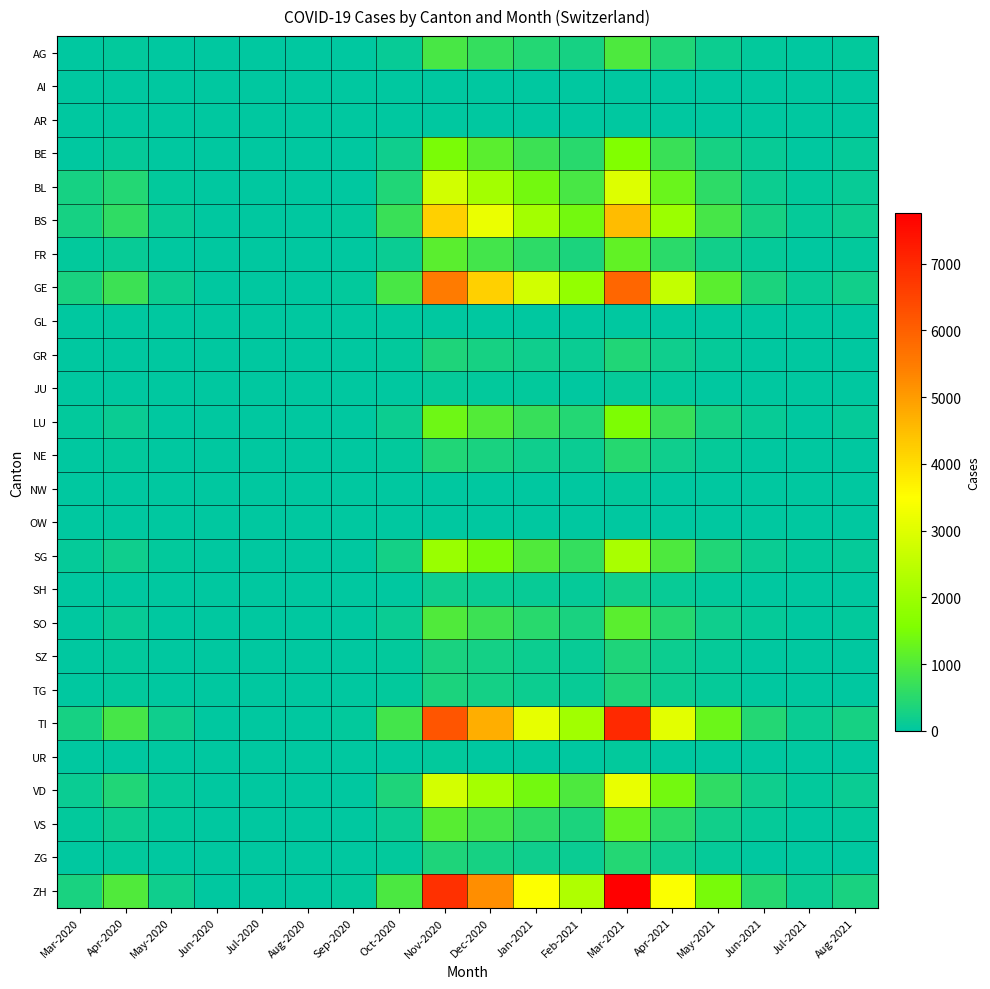

Which series changed the most between Sep-2020 and Nov-2020?

ZH